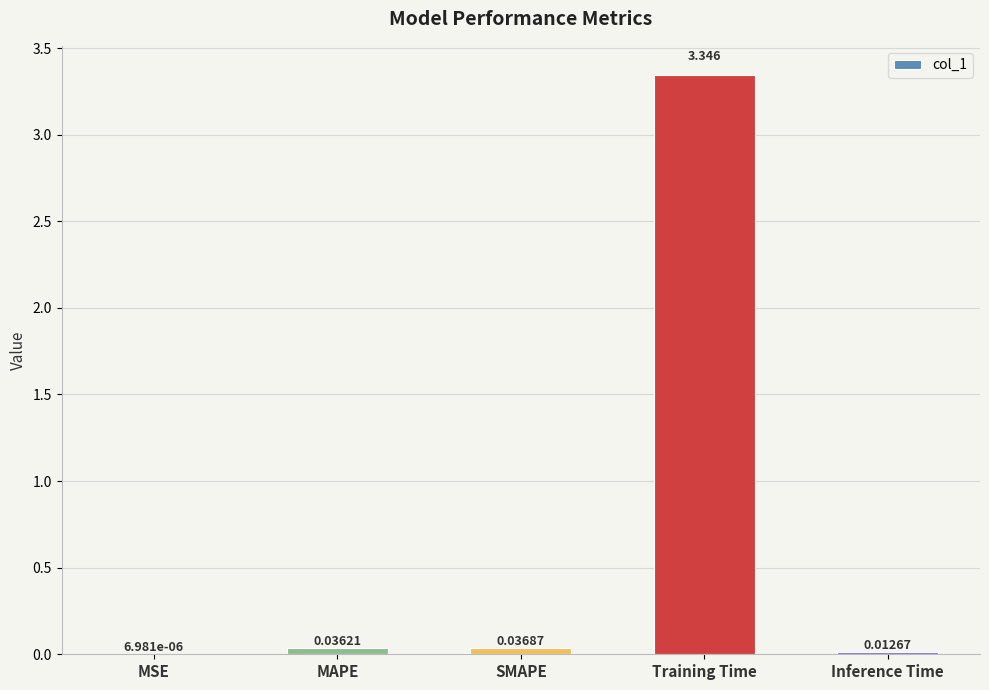

Does the chart contain stacked bars?

No